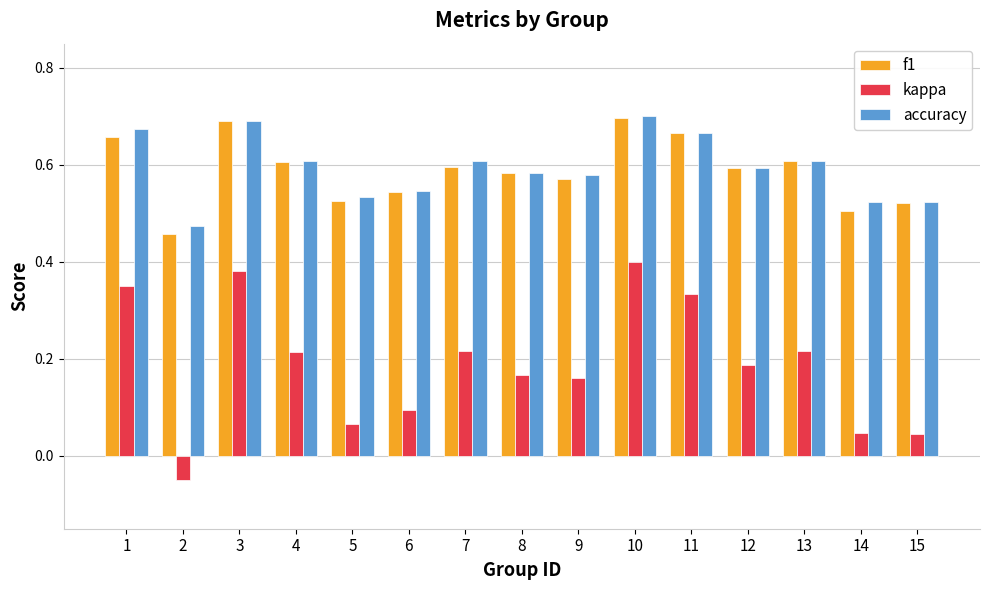

The value of kappa at 4 is 0.1. True or false?

False